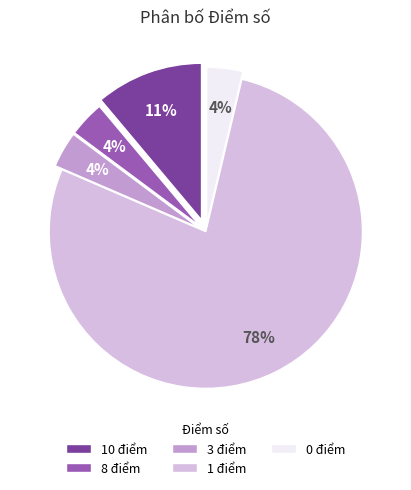

How many slices are in this pie chart?

5